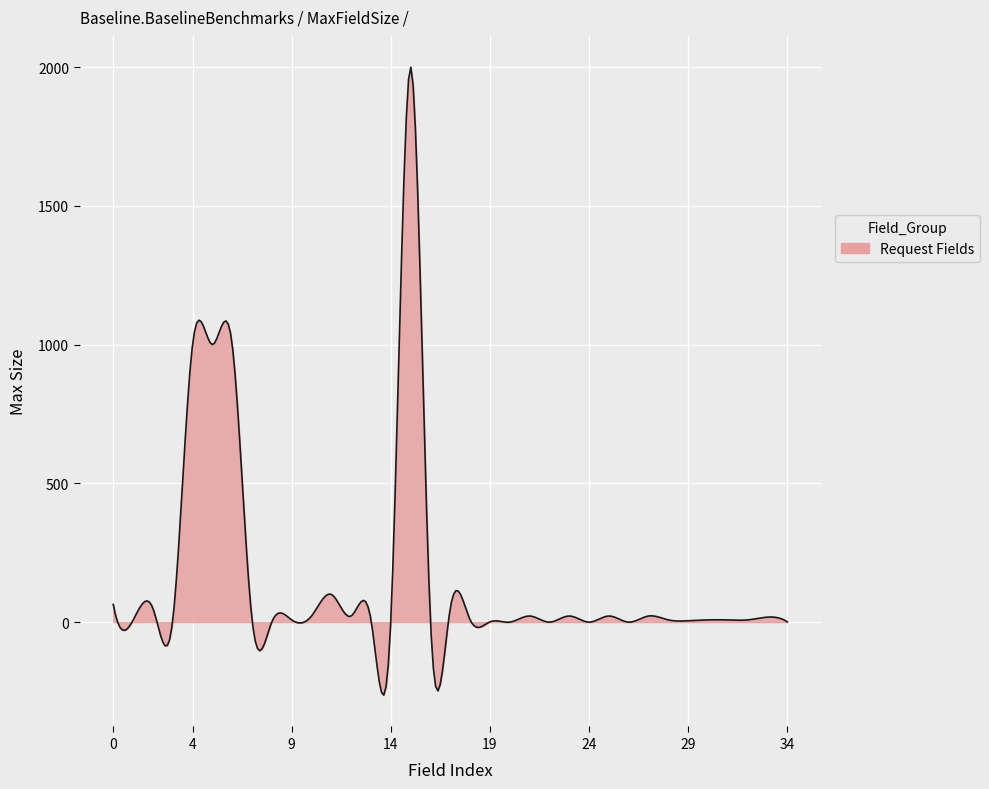

What is the minimum value shown in the chart?

-262.9